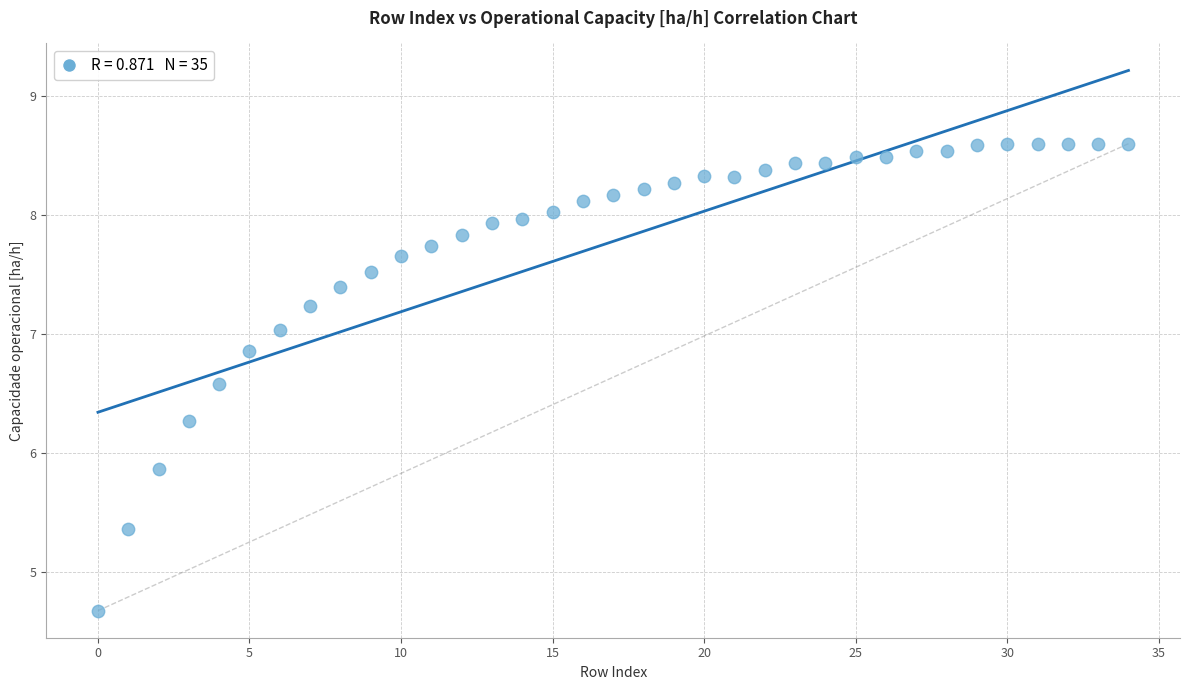

What Y value in the scatter plot is closest to 6?

5.9